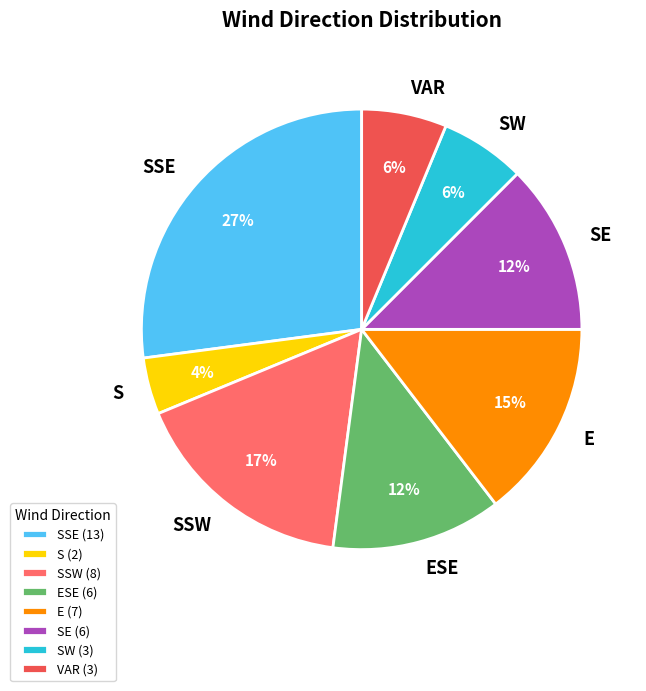

Count the number of slices in the pie.

8